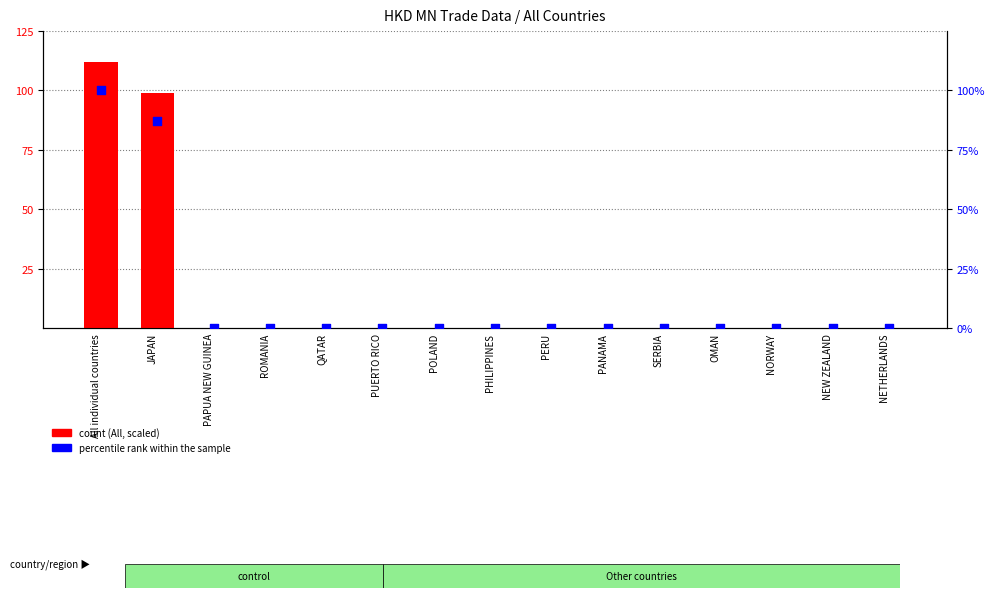

At how many categories does at least one series exceed 91?

2